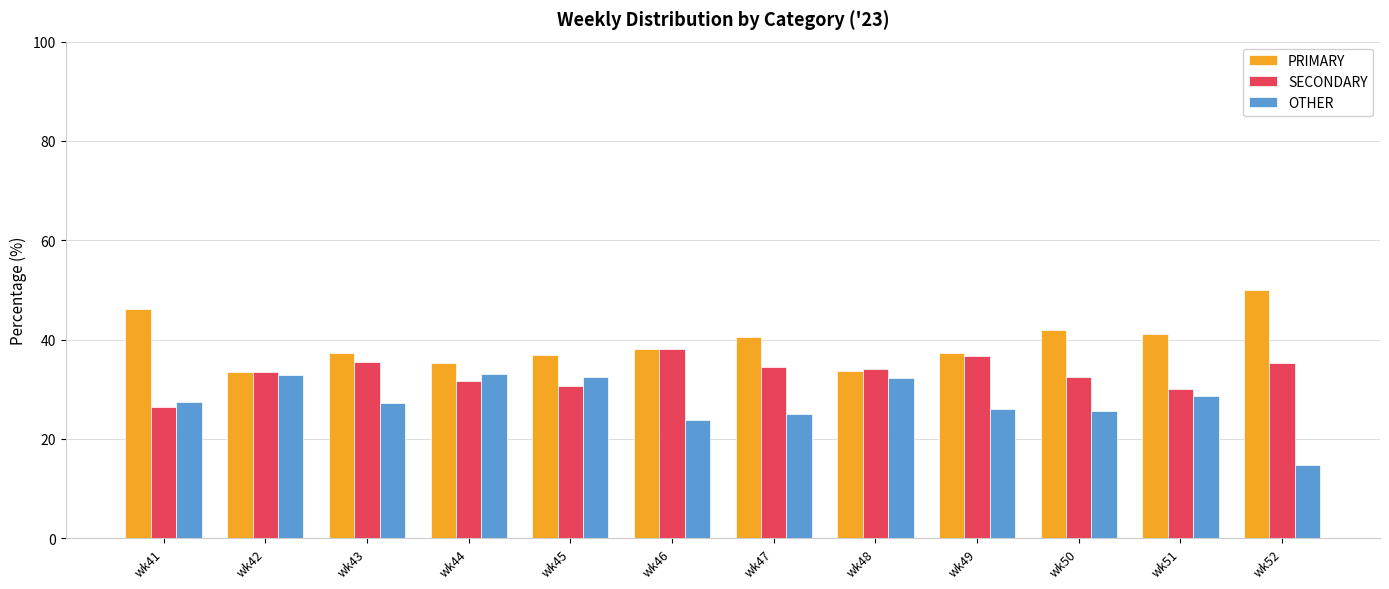

At how many categories does at least one series exceed 27?

12